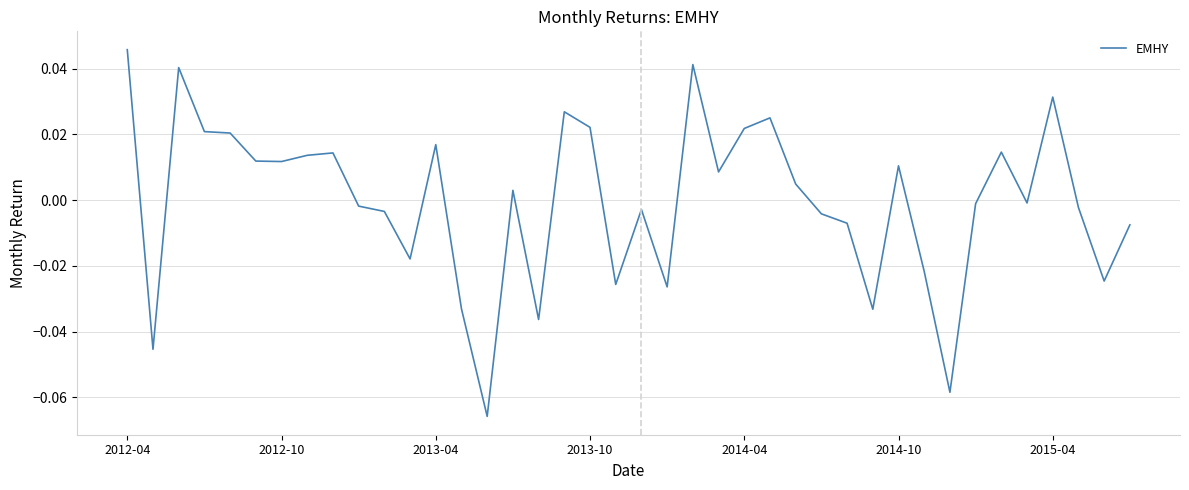

Does the chart display data point markers on the line(s)?

No